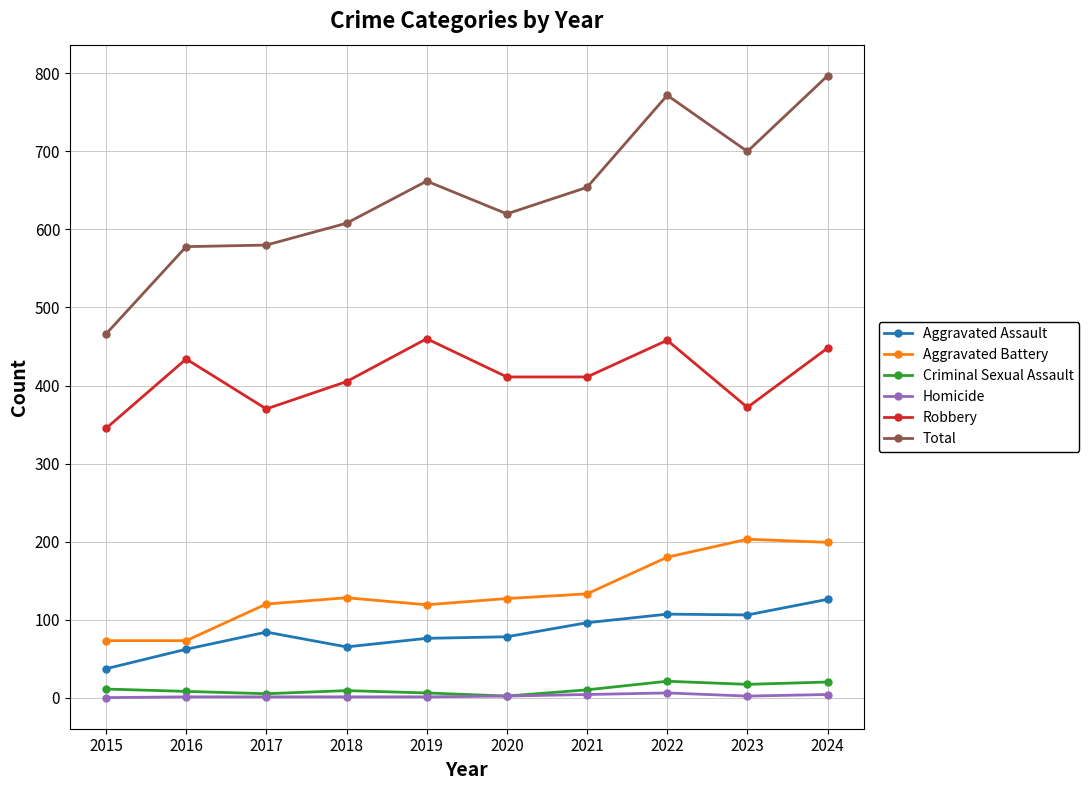

Is the value of Criminal Sexual Assault at 2017 greater than the value of Aggravated Assault at 2016?

No